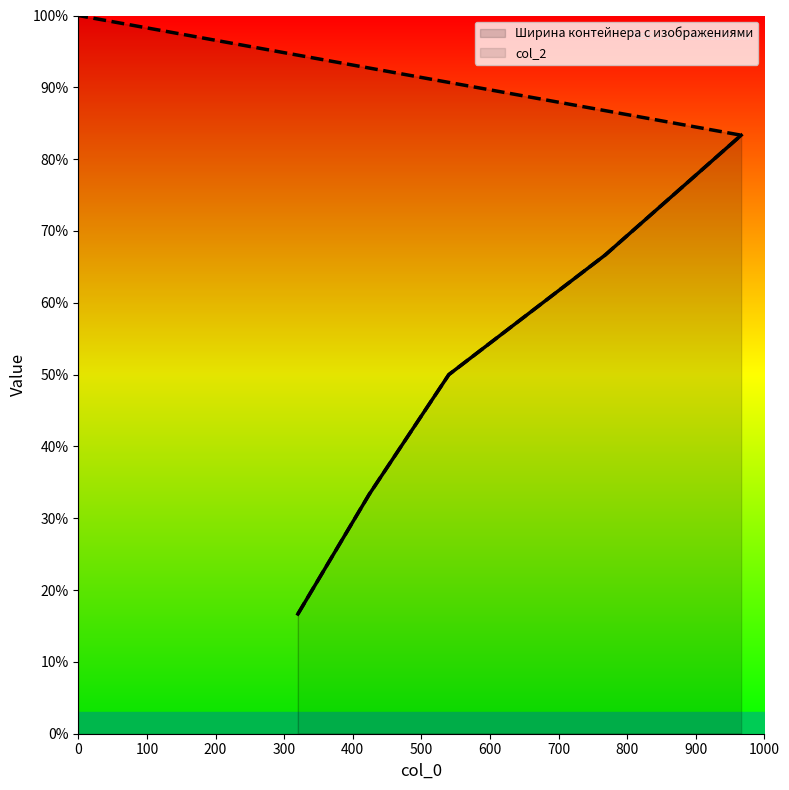

What is the average value?

58.3